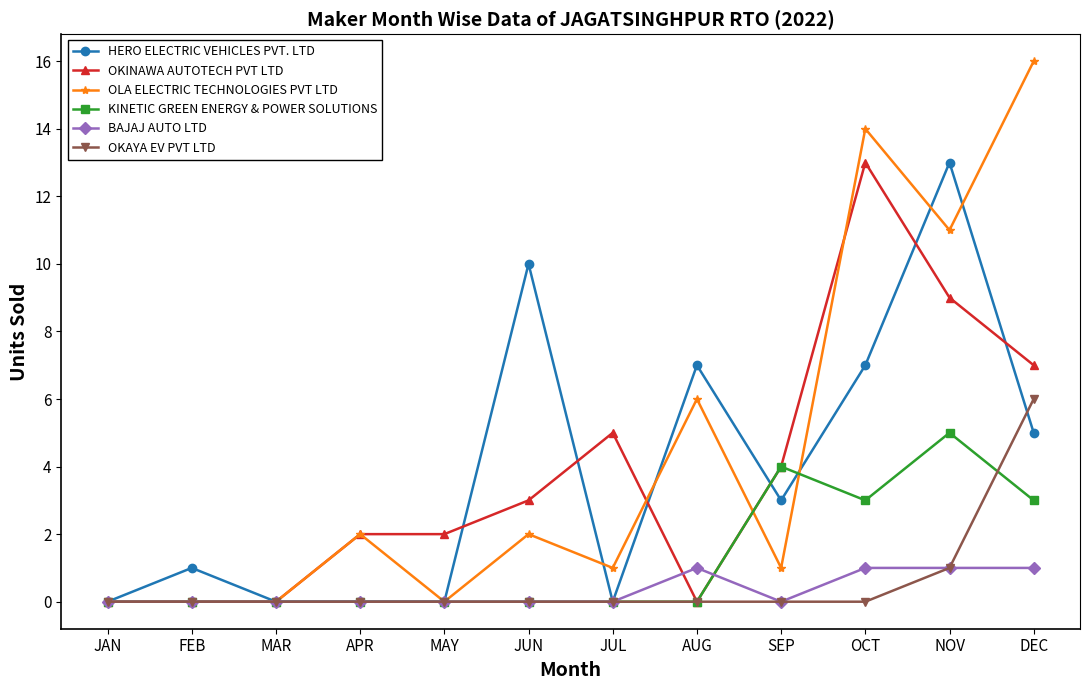

Is it true that BAJAJ AUTO LTD equals 1 at JUL?

False